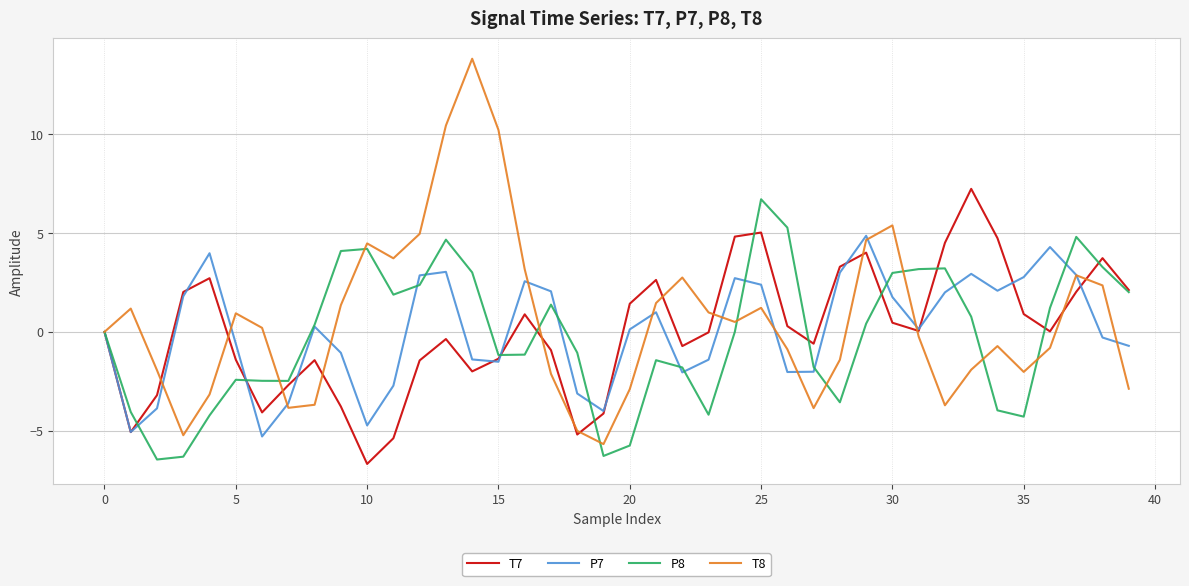

What is the greatest value displayed?

13.8